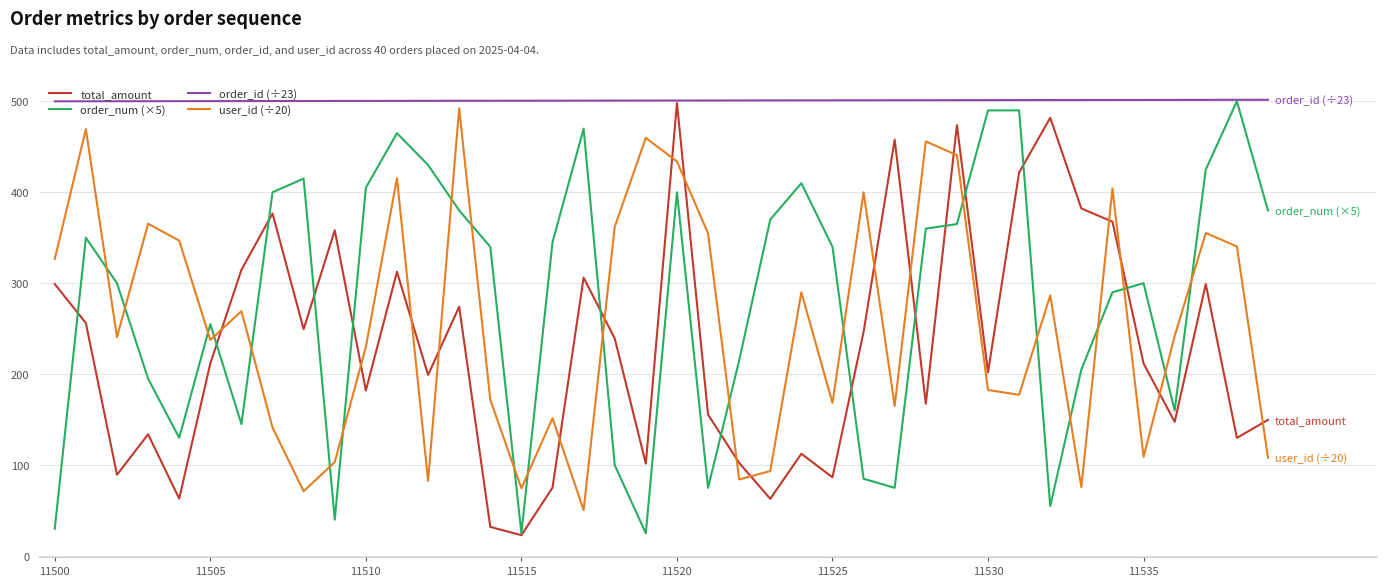

What is the lowest value of the user_id (÷20) series?

50.6